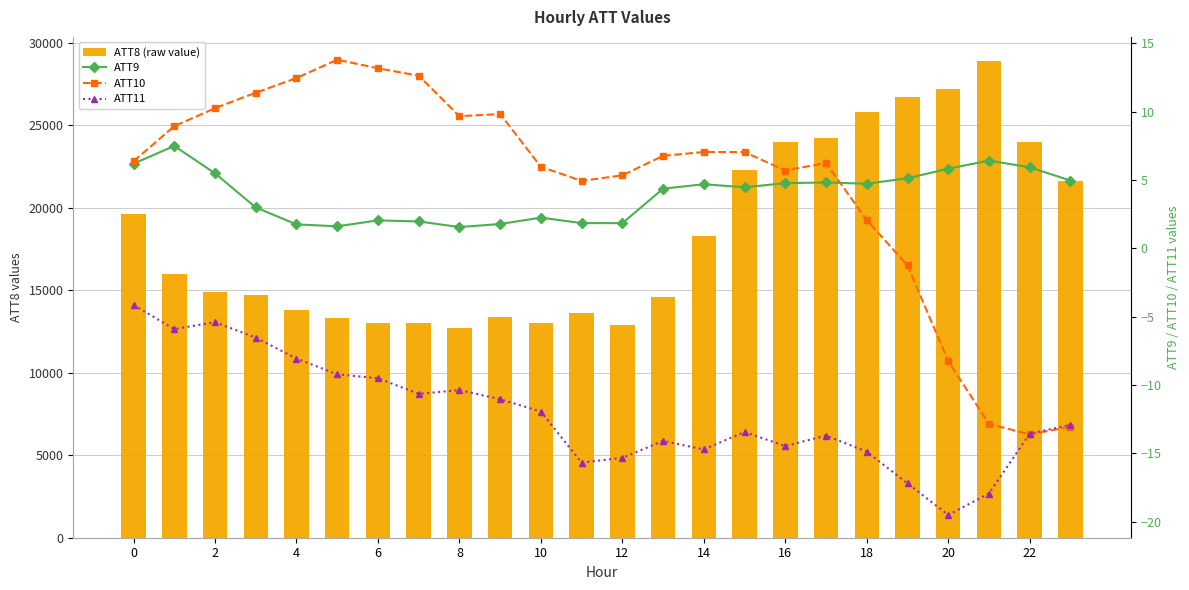

Rank the series by their maximum value, from lowest to highest.

ATT11, ATT9, ATT10, ATT8 (raw value)